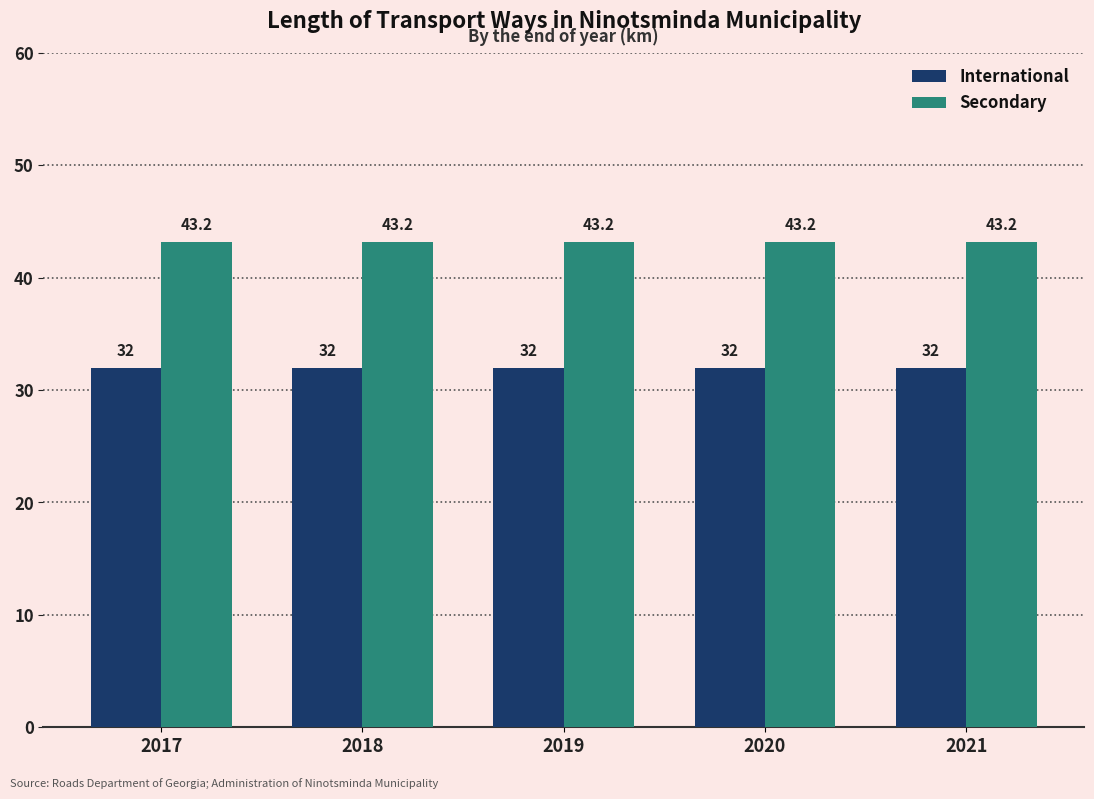

Does the chart contain stacked bars?

No